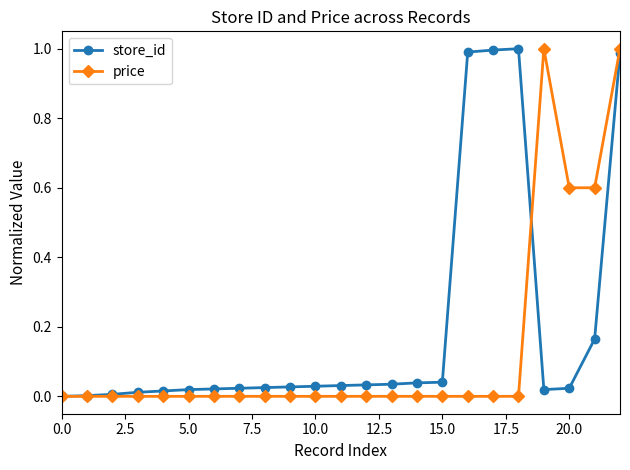

List the series in order of their overall mean, lowest first.

price, store_id